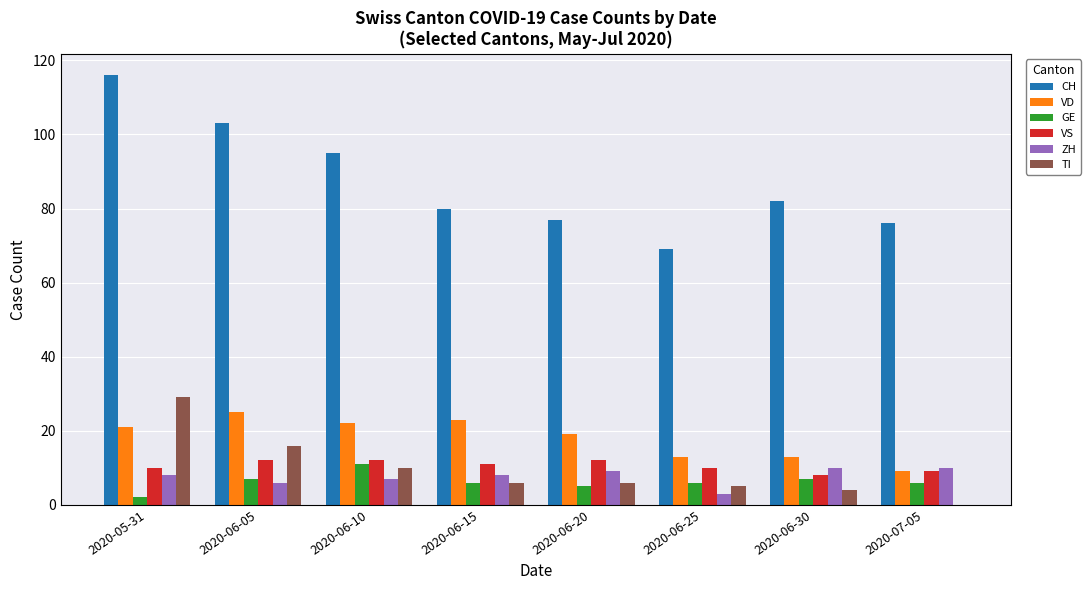

Count the number of categories in the chart.

8